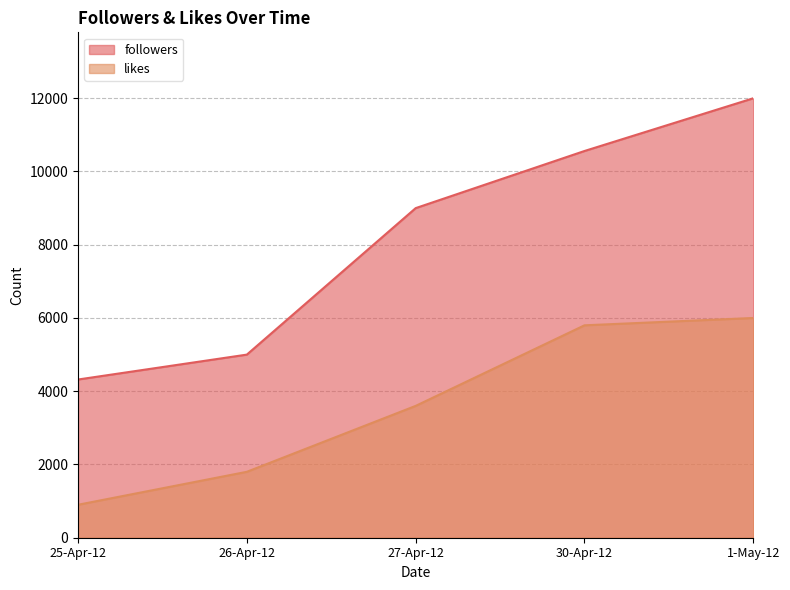

How many values in the followers series exceed 9000?

2